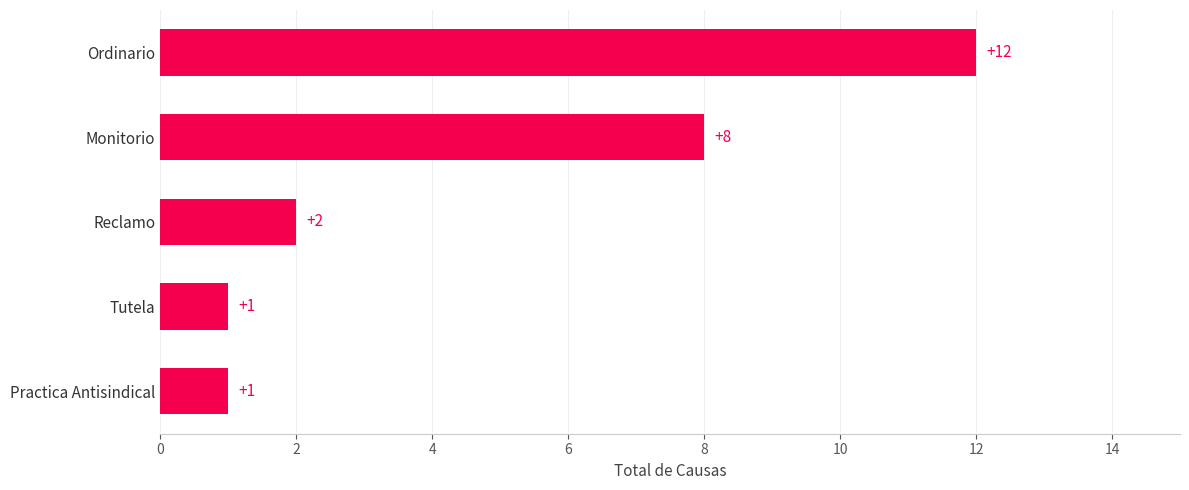

Count the number of categories in the chart.

5